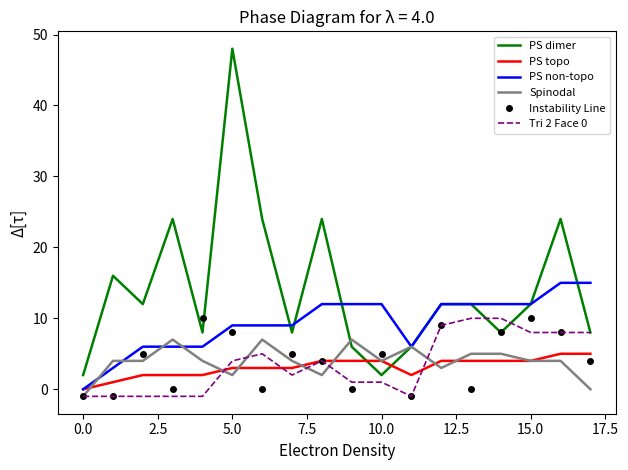

Which series has the largest total across all categories?

PS dimer